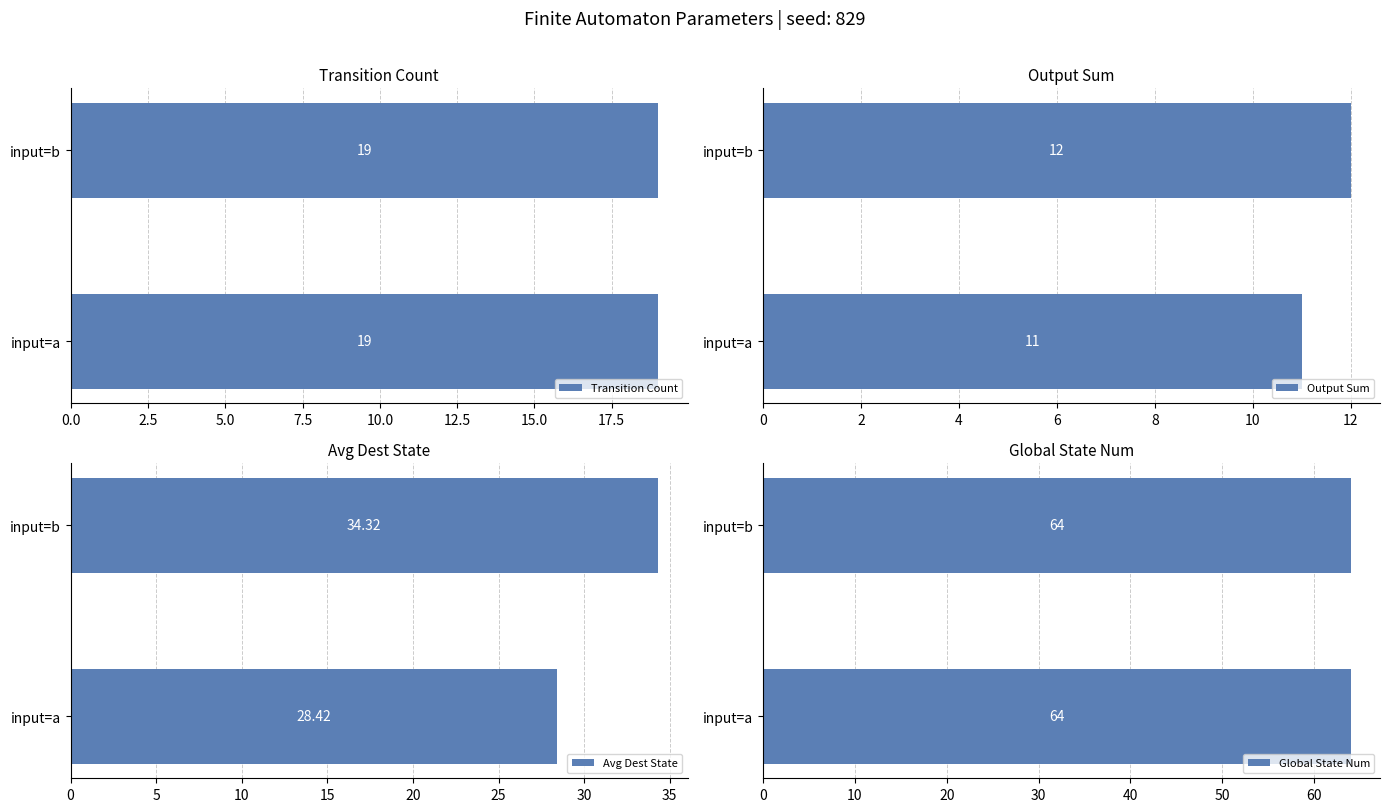

The Output Sum series shows 8 at input=b. True or false?

False